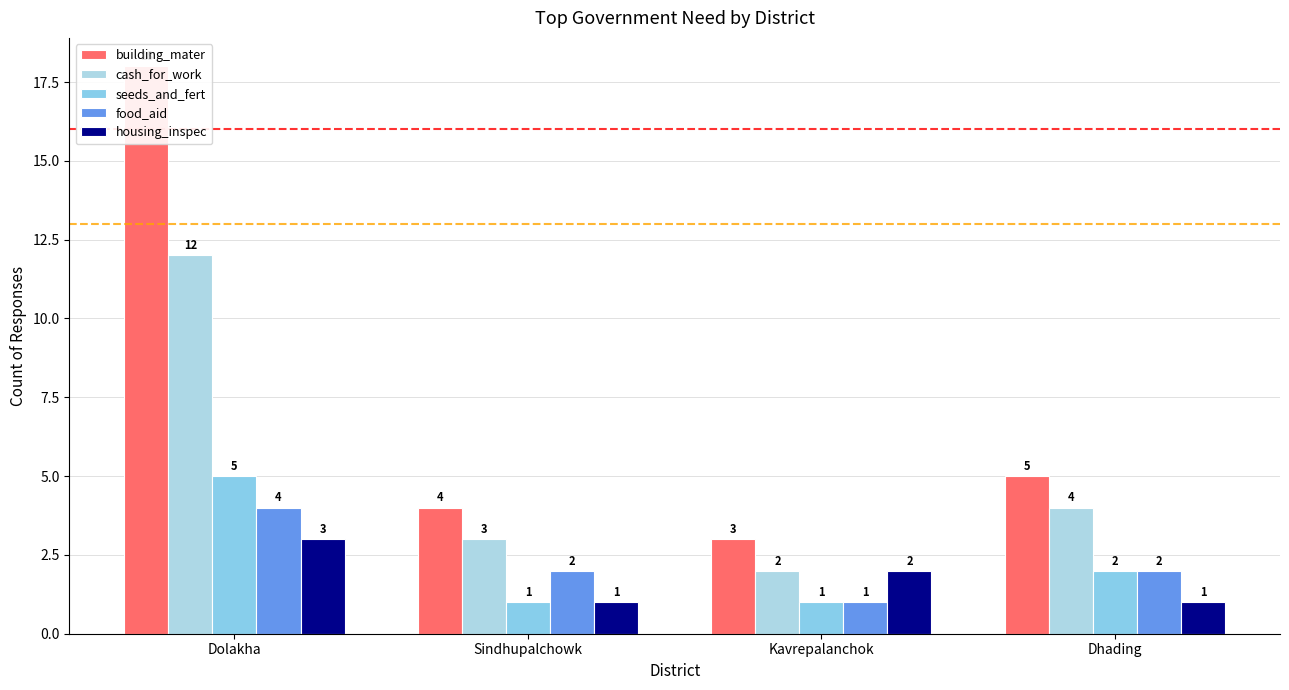

Which series has the largest total across all categories?

building_mater